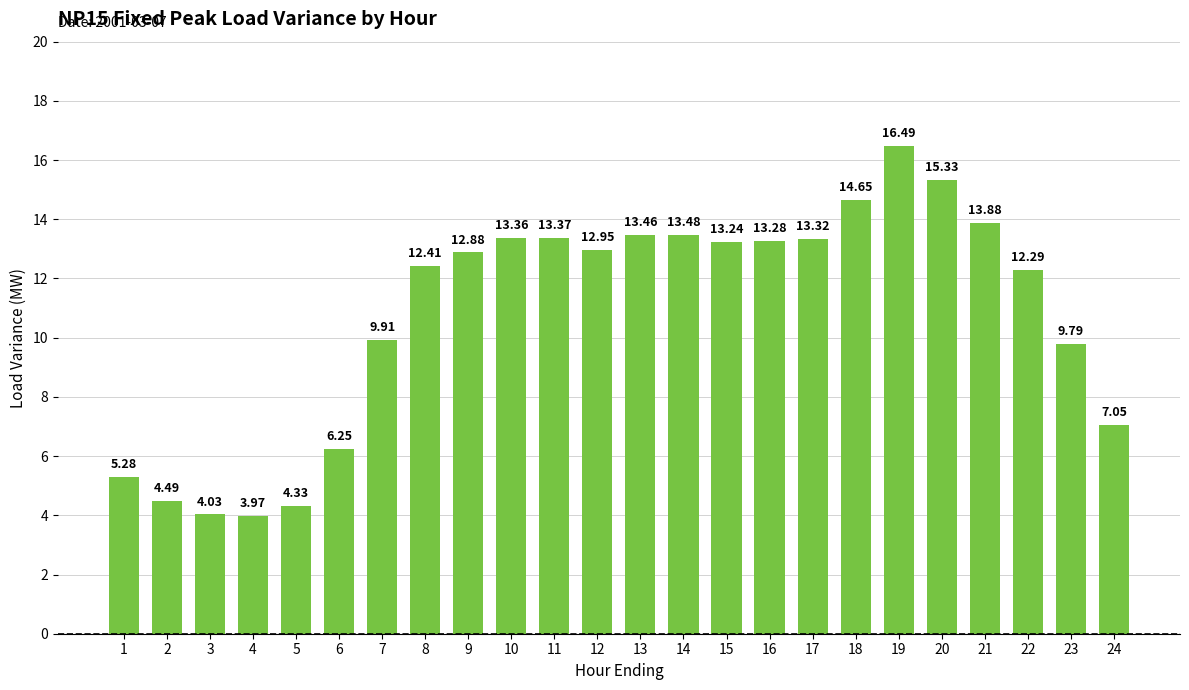

What is the sum of the values at 19 and 6?

22.7